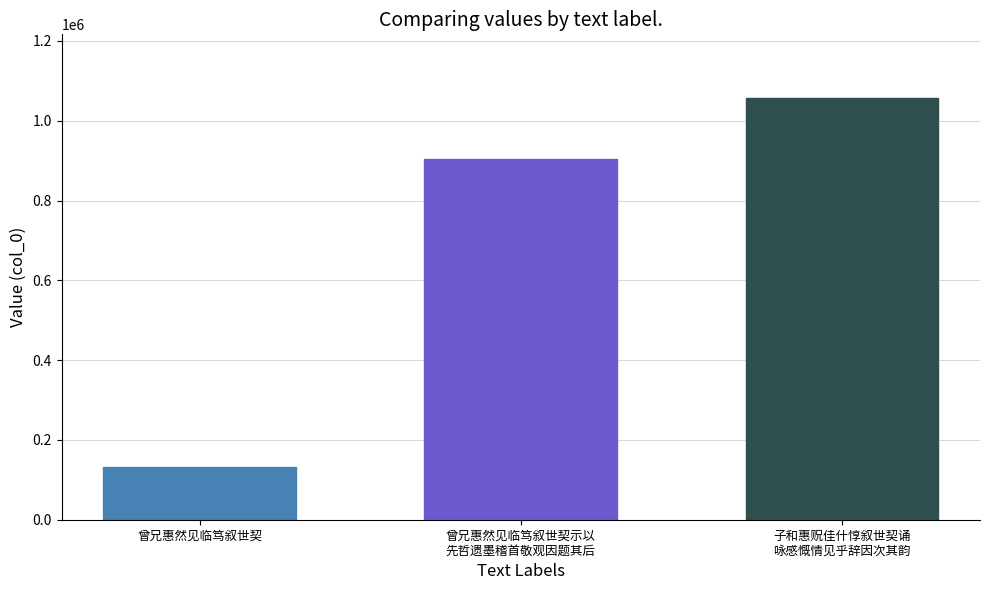

Is it true that the value at 子和惠贶佳什惇叙世契诵
咏感慨情见乎辞因次其韵 is 1057920?

True